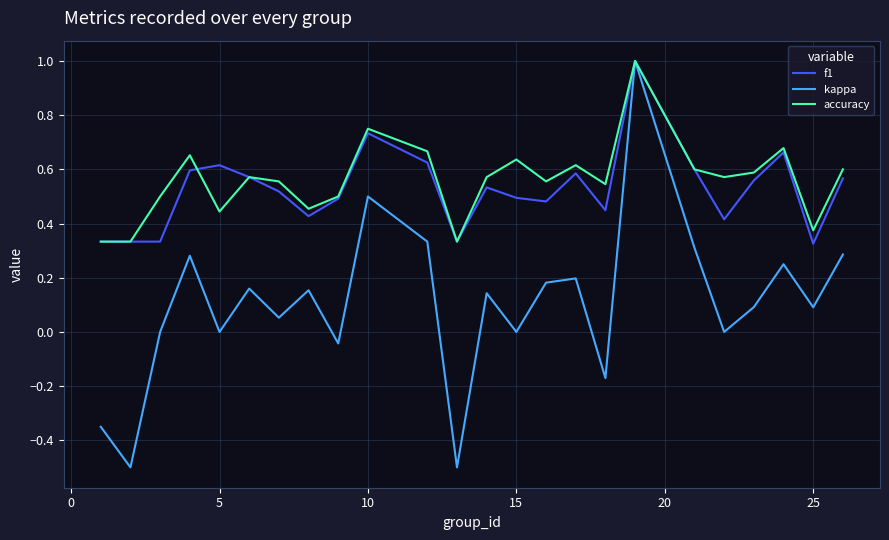

Which series has the widest spread of values?

kappa